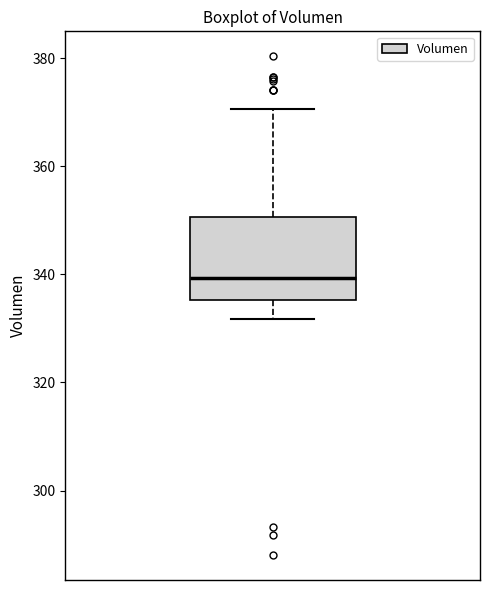

Transcribe this box plot: give where the median line is, the range the box spans, and where the two whiskers end, as read against the y-axis. The values are not printed on the chart, so give them approximately, as read against the axis.

median 340, box 336 to 350, whiskers 332 to 370